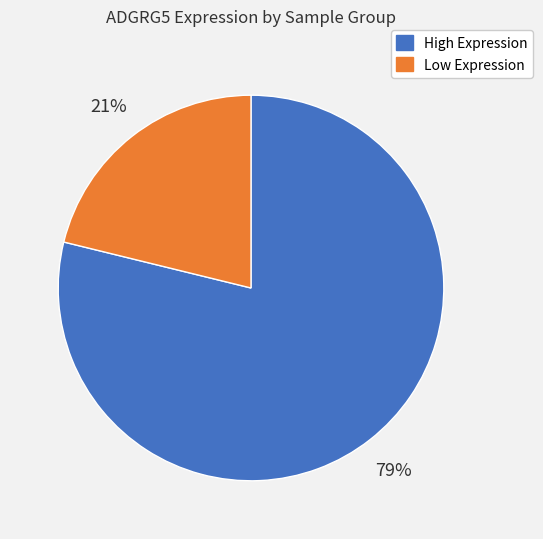

Does any single category account for the majority?

Yes